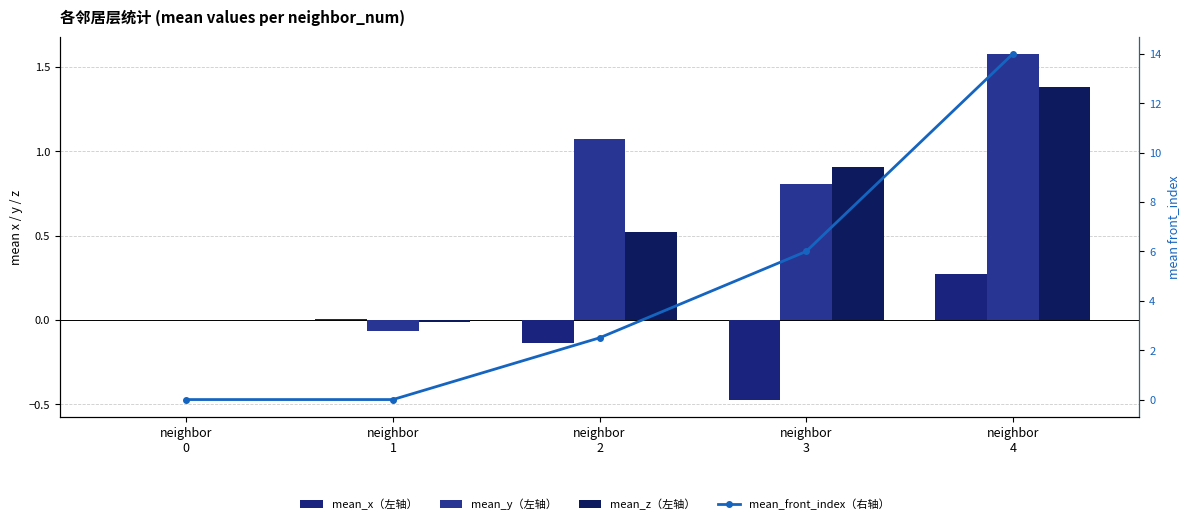

The value of mean_front_index（右轴） at neighbor
4 is 20.7. True or false?

False